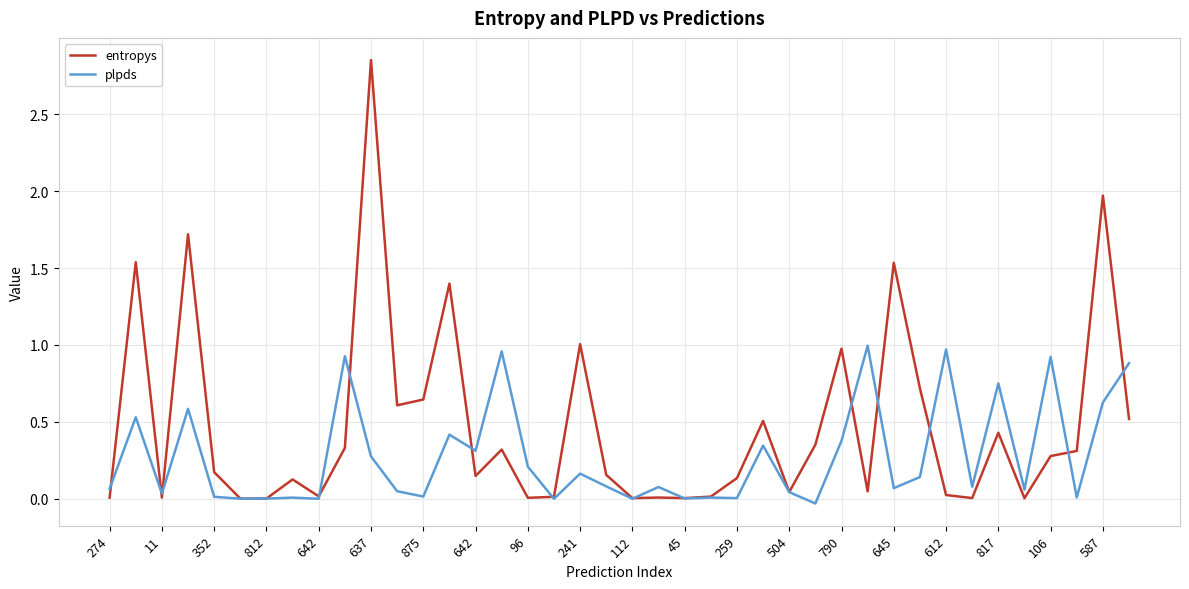

List the series in order of their peak value, highest first.

entropys, plpds